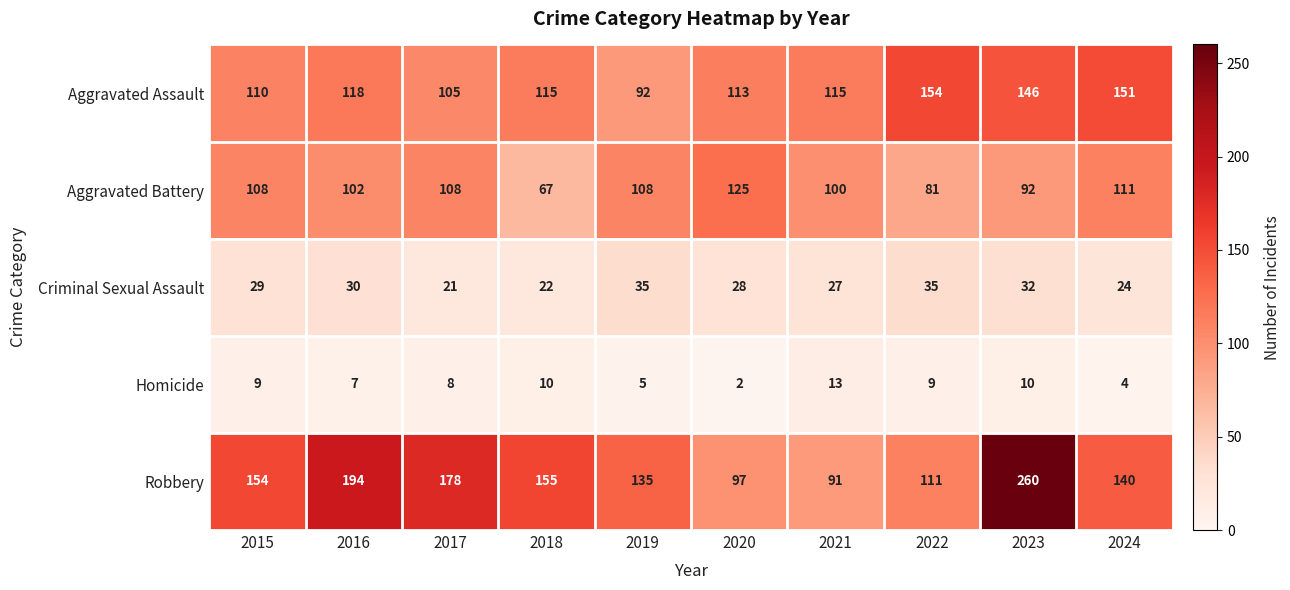

At which category is the sum across all series the highest?

2023